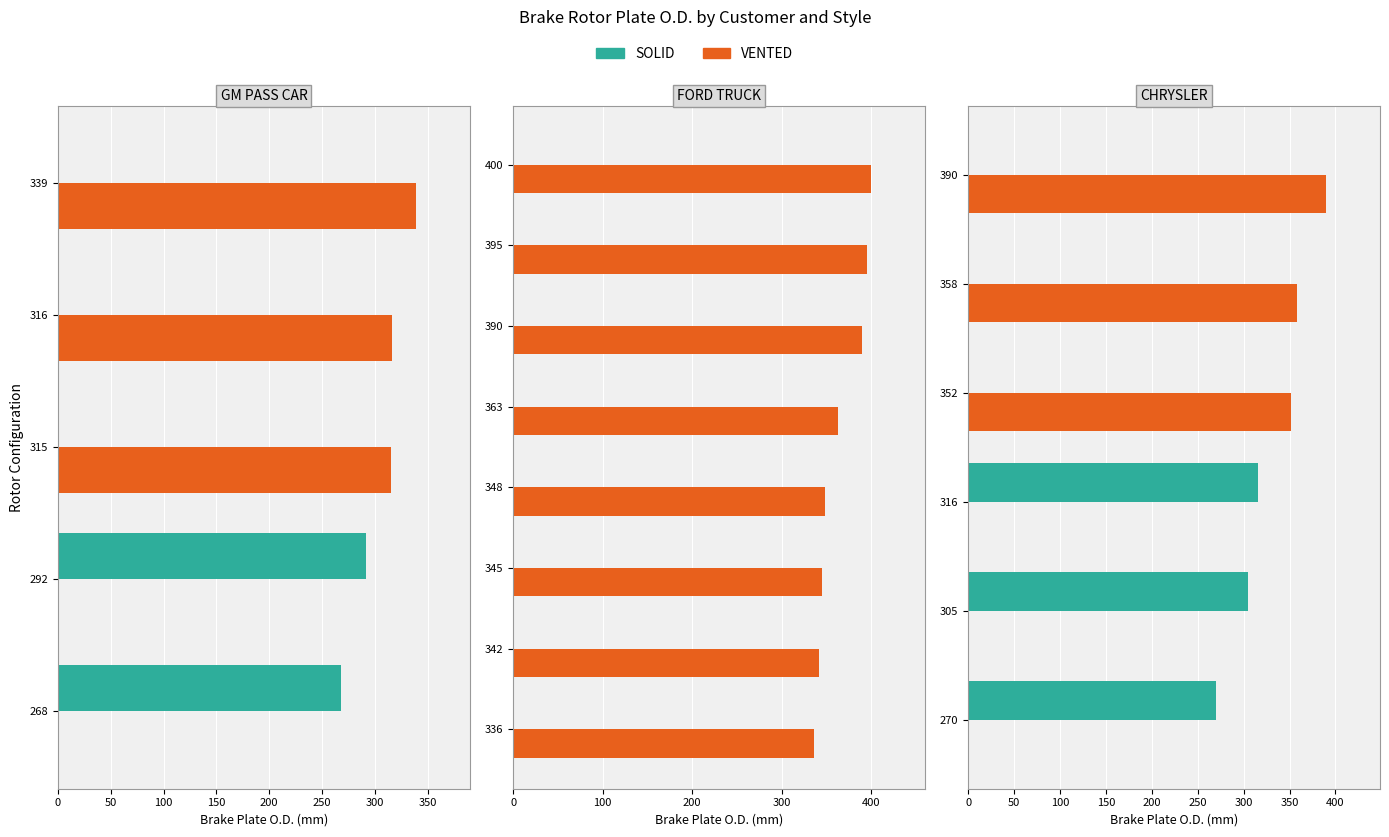

Which series has the largest range (max minus min)?

VENTED